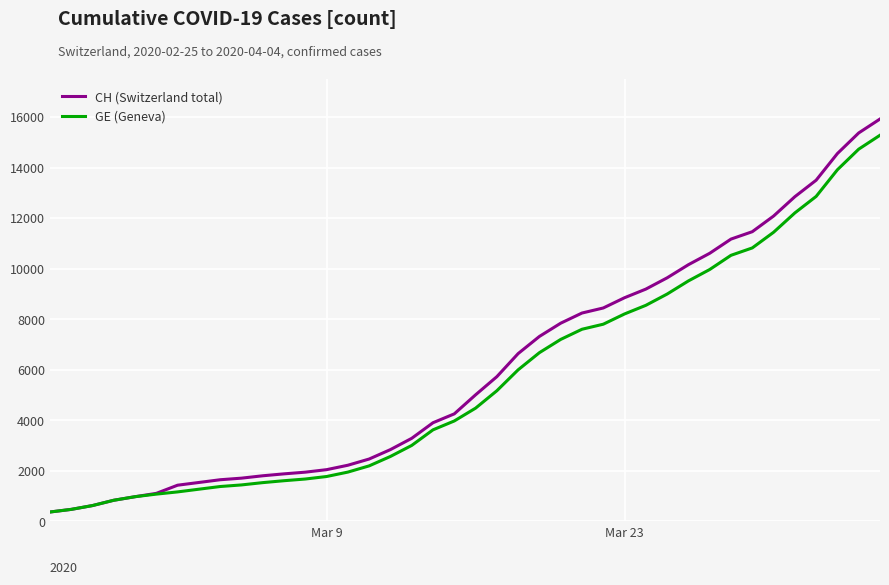

What is the maximum value for GE (Geneva)?

15284